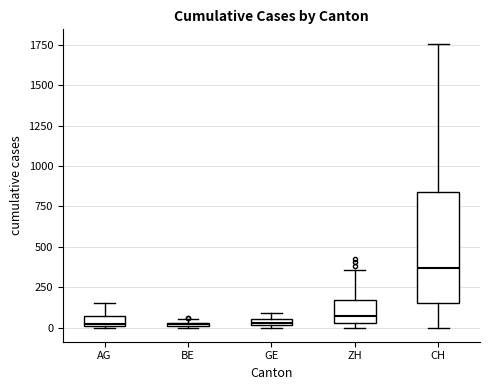

Comparing the boxes themselves (not the whiskers), which one is the tallest?

CH